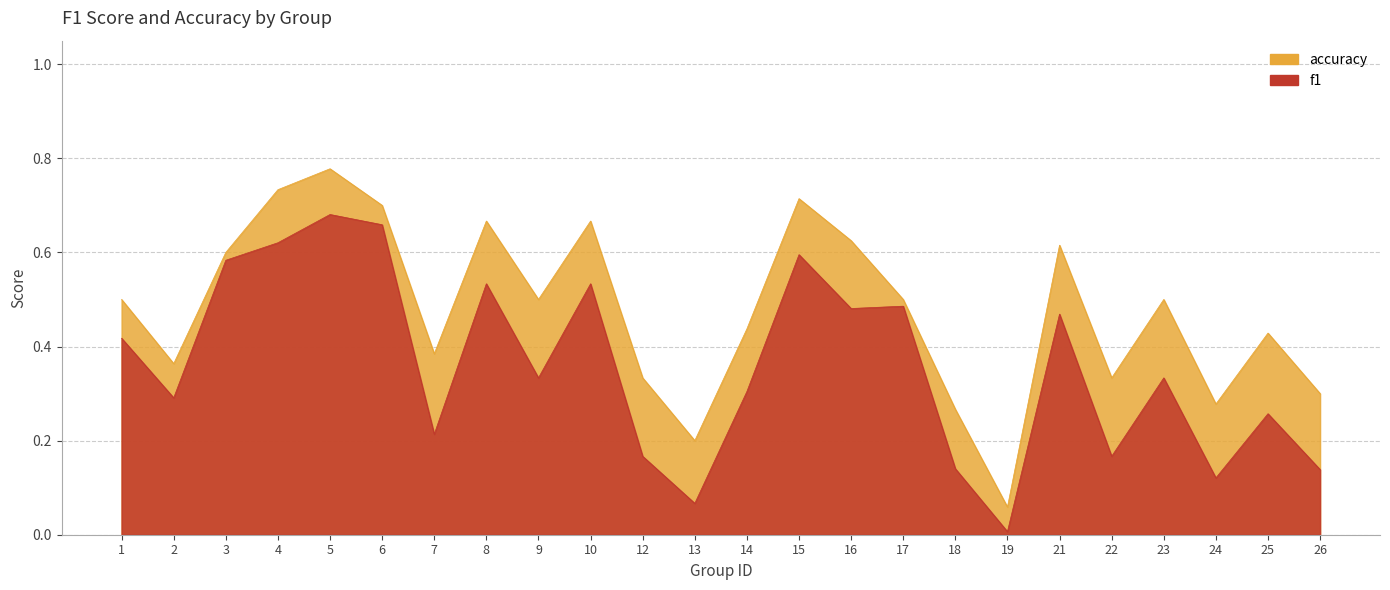

Which has a higher value, 14 or 7?

14